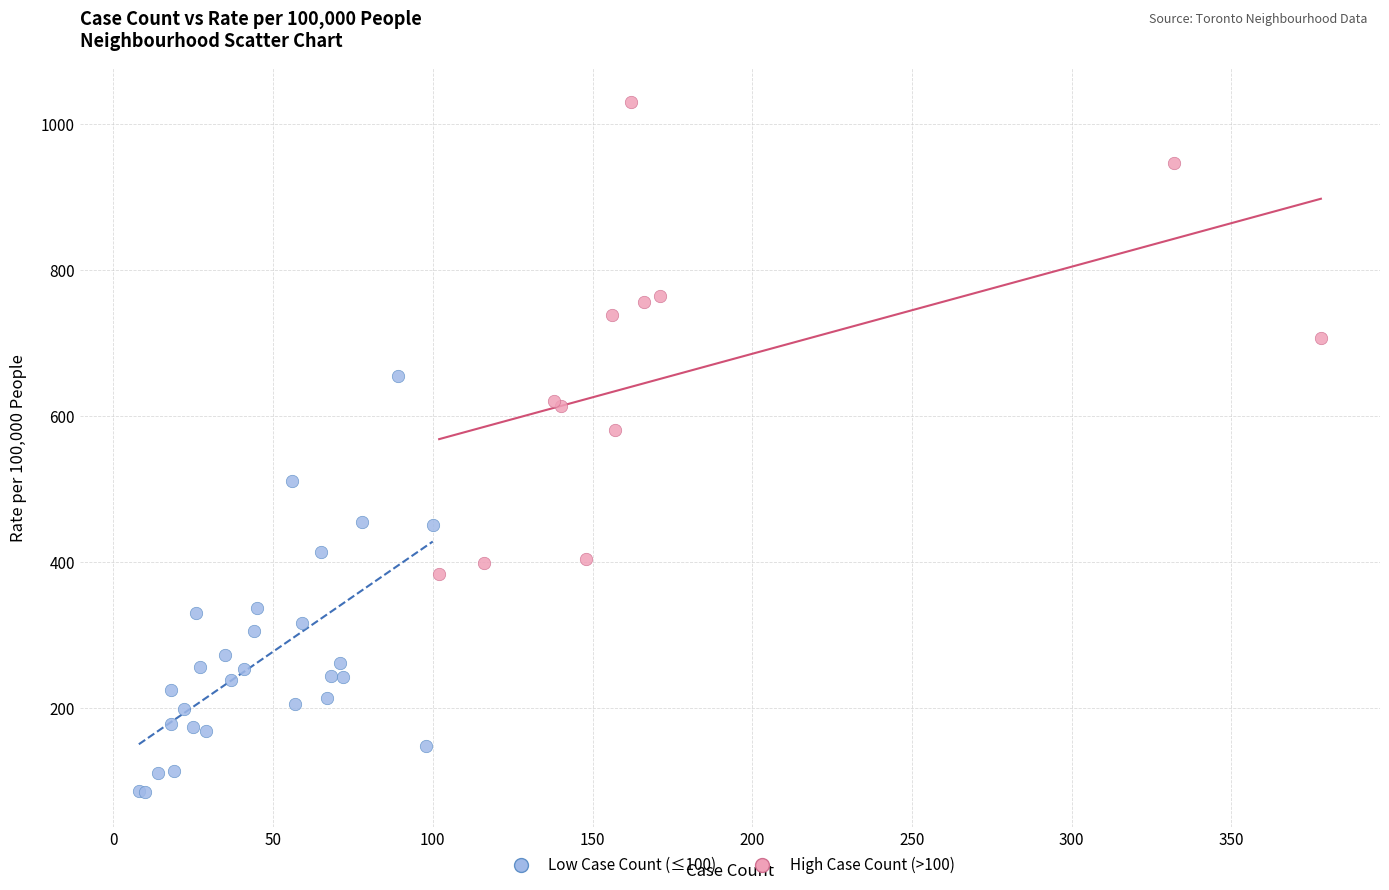

Which series has the largest Y range (max minus min)?

High Case Count (>100)